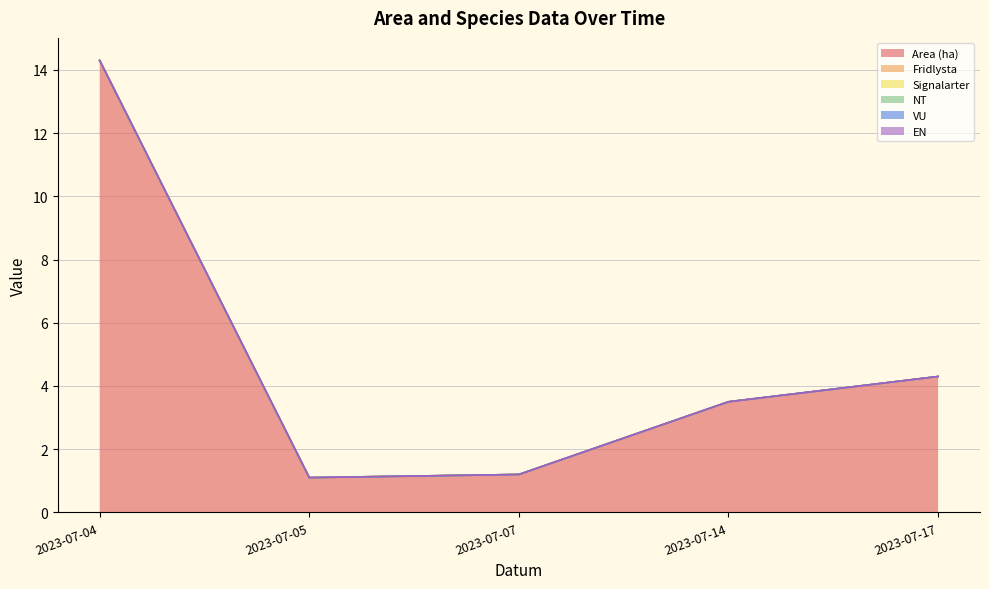

True or false: NT and Area (ha) cross at least once.

False